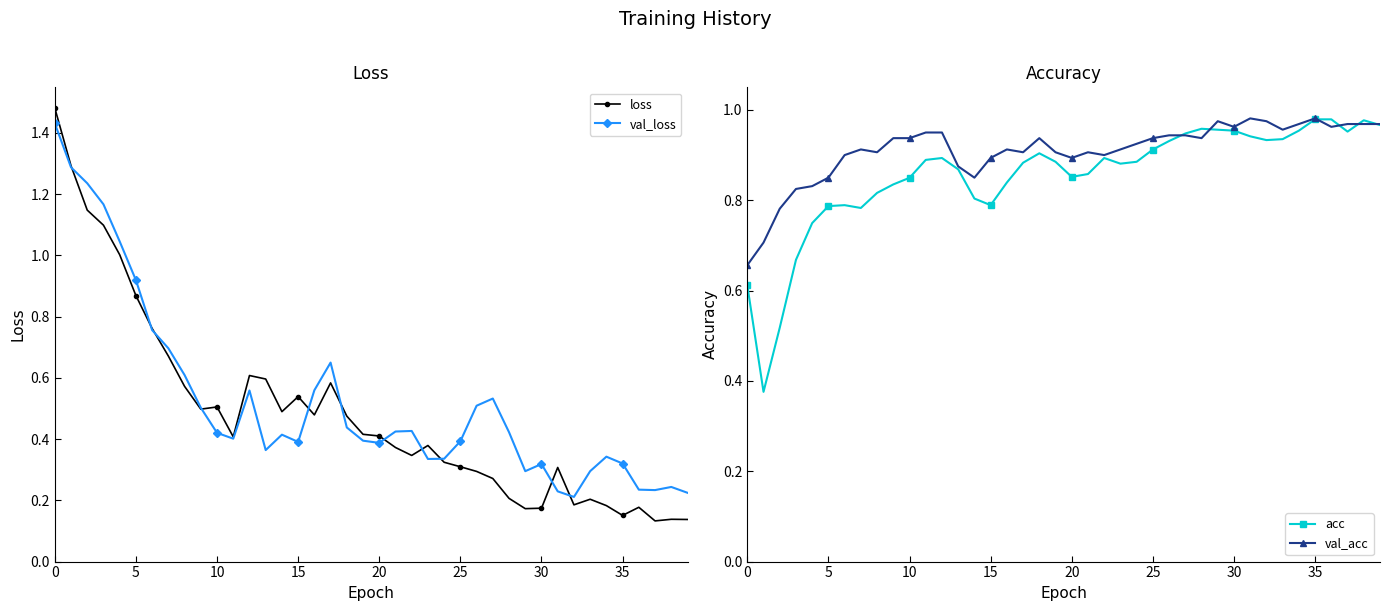

How many intersections are there between val_loss and loss?

11